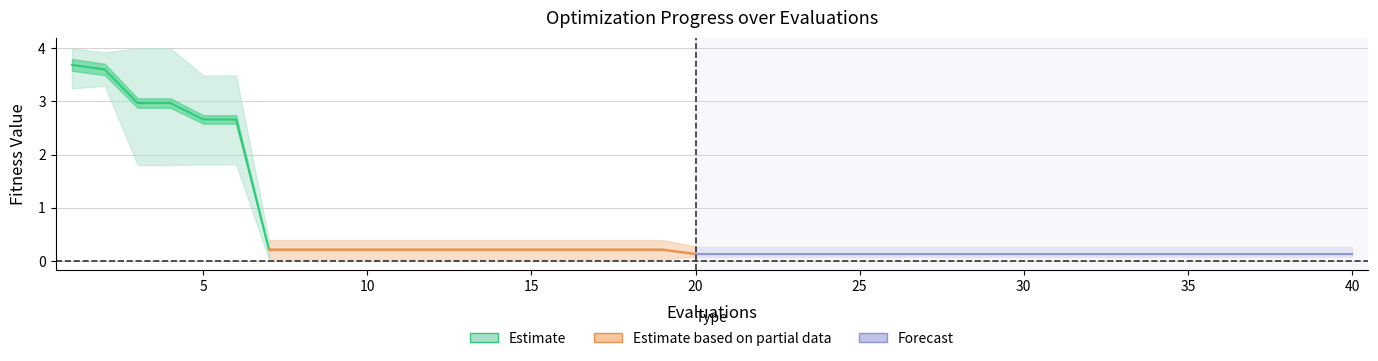

In worst, how many points are lower than both neighbors (excluding endpoints)?

1